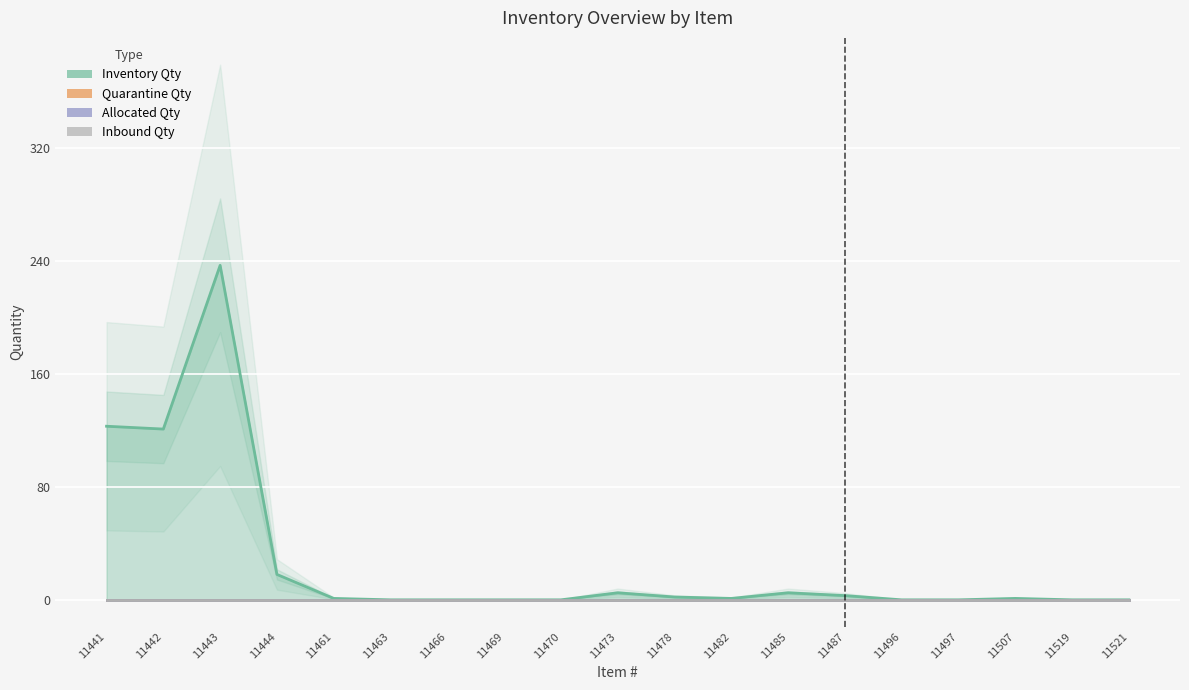

Is this an area chart (filled region under the line)?

No